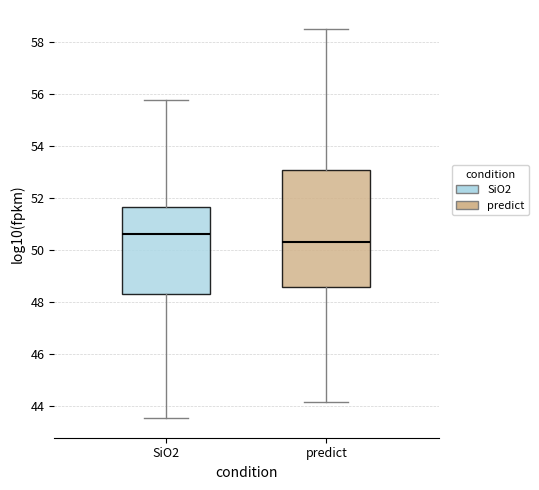

Which box's median line is the lowest?

predict